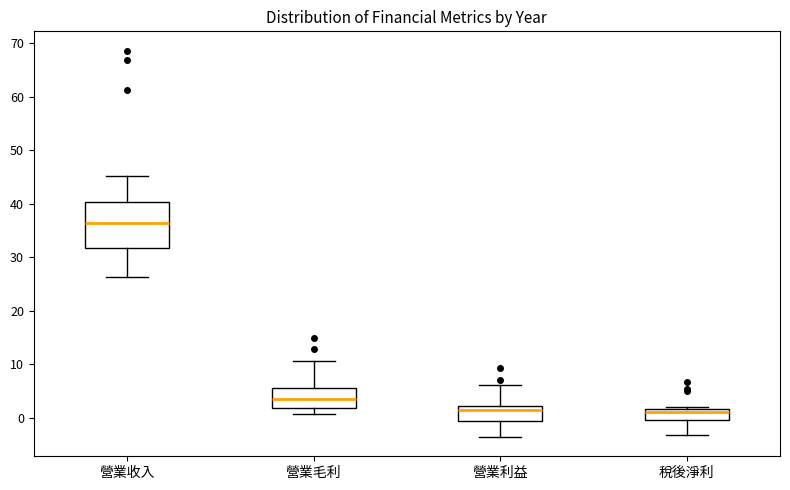

Reading left to right, read every box against the y-axis: the position of its median line, the range the box covers, and the ends of its whiskers. The values are not printed on the chart, so give them approximately, as read against the axis.

營業收入: median 36, box 32 to 40, whiskers 26 to 45
營業毛利: median 4, box 2 to 6, whiskers 1 to 11
營業利益: median 1, box 0 to 2, whiskers -4 to 6
稅後淨利: median 1, box 0 to 2, whiskers -3 to 2 (just above the box's upper edge)